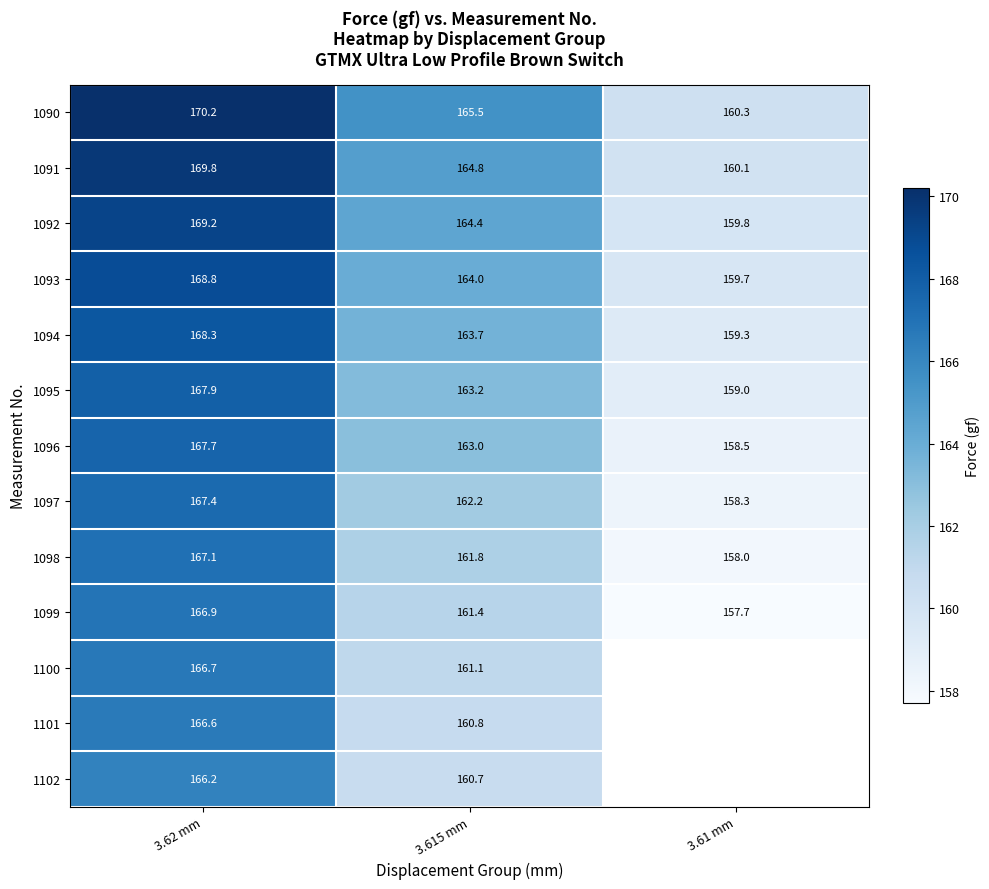

What is the spread (max minus min) of values at 3.62 mm?

4.0